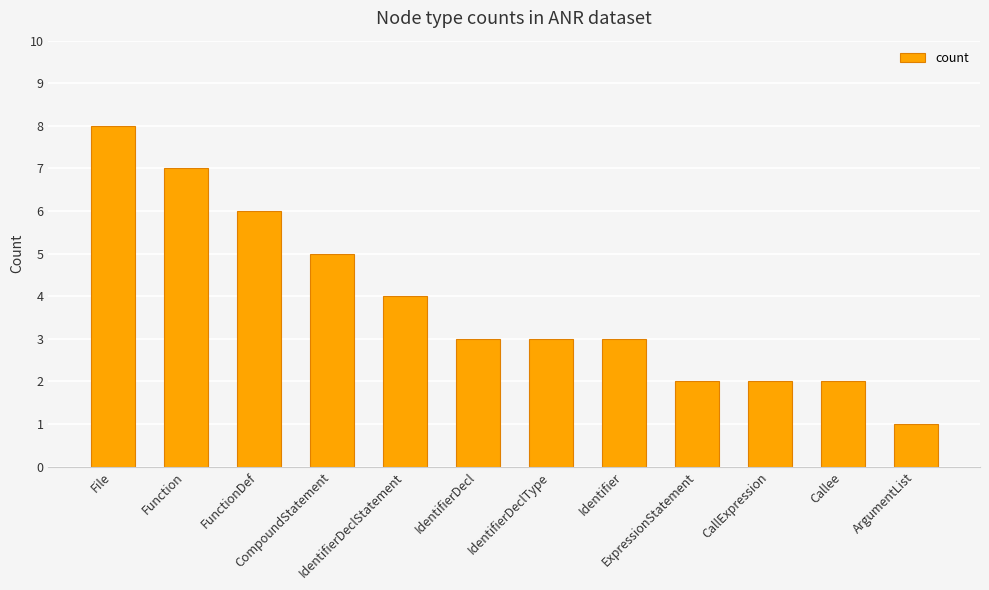

What is the value of the 11th bar from the left?

2